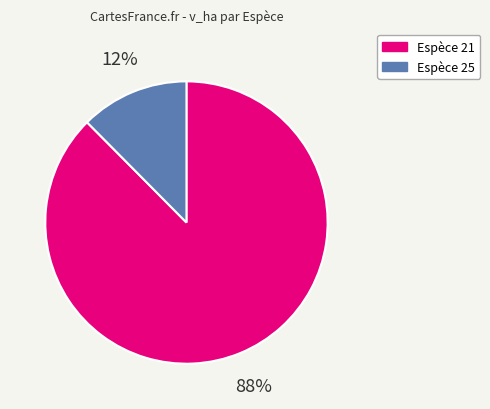

To the nearest percent, what portion does Espèce 21 represent?

88%